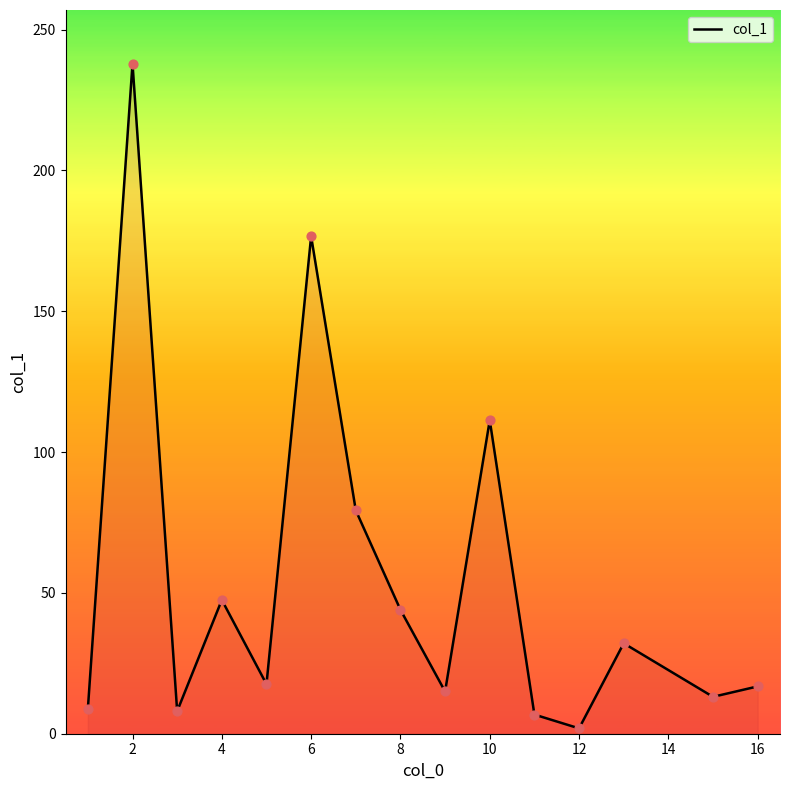

What is the difference between the maximum and minimum values?

236.0